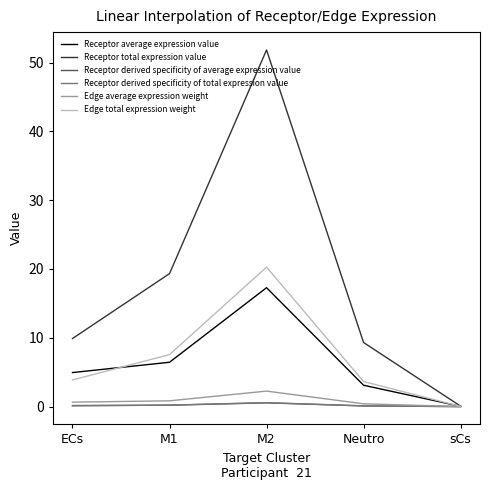

Which series has the largest range (max minus min)?

Receptor total expression value